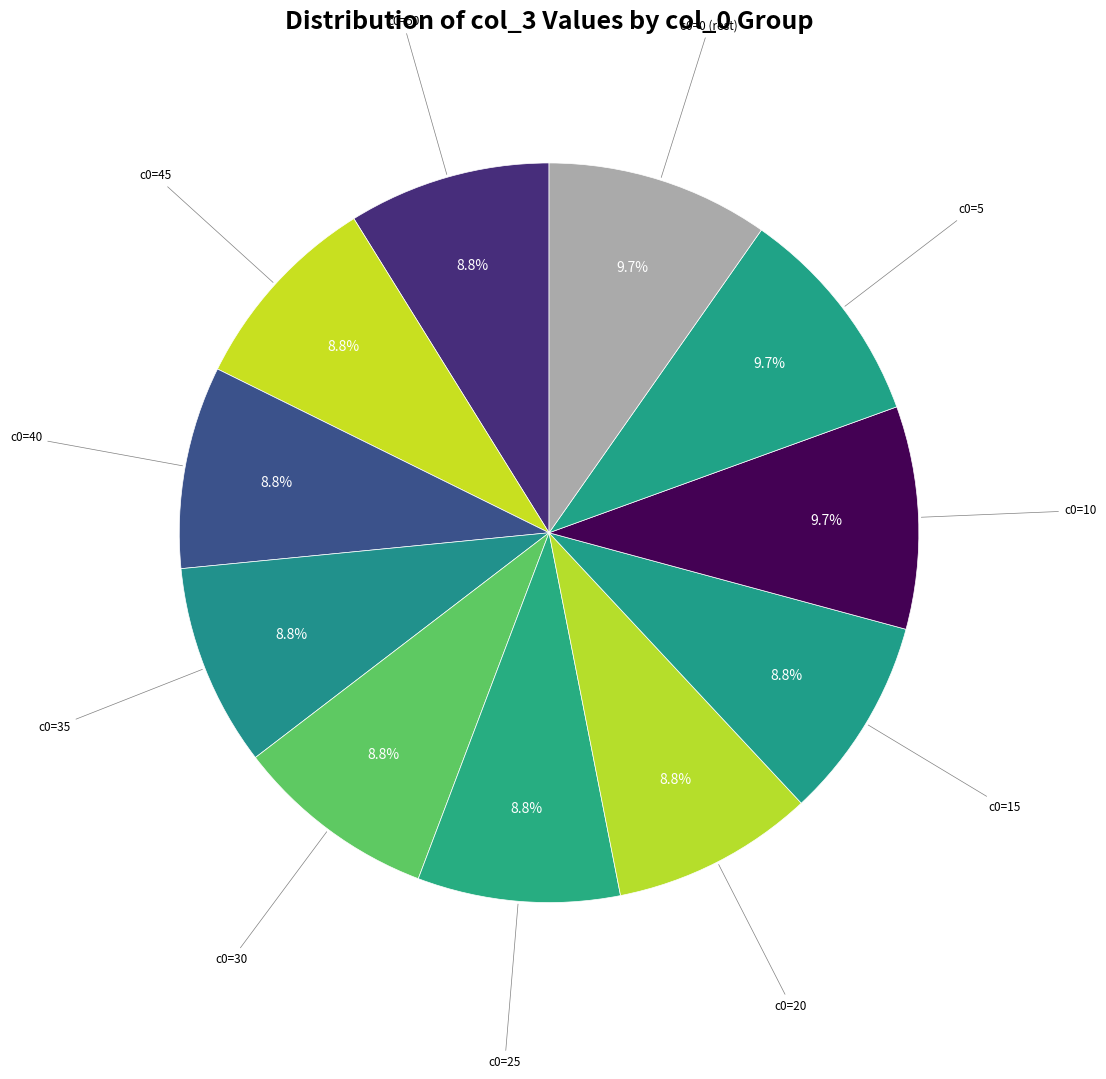

Count the number of slices in the pie.

11